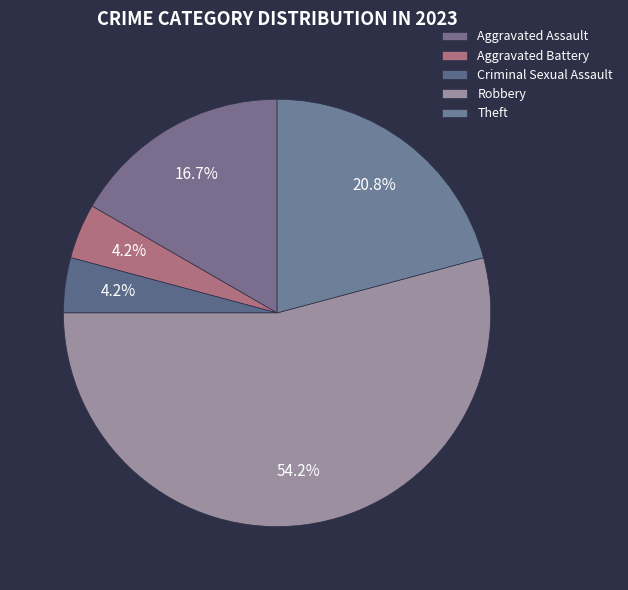

How many slices are in this pie chart?

5